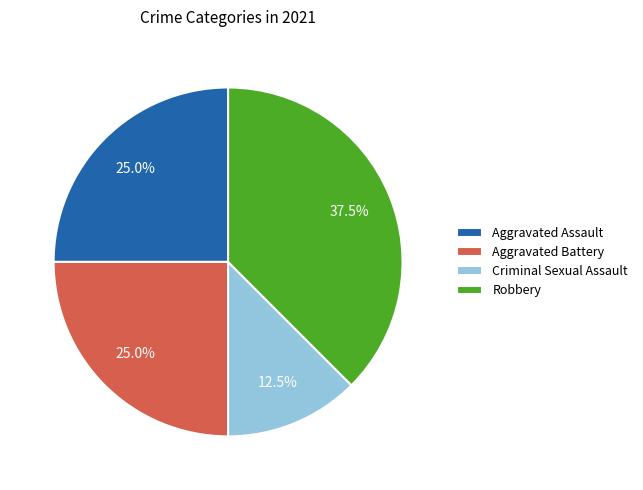

What percentage do Aggravated Battery and Criminal Sexual Assault together represent?

37.5%